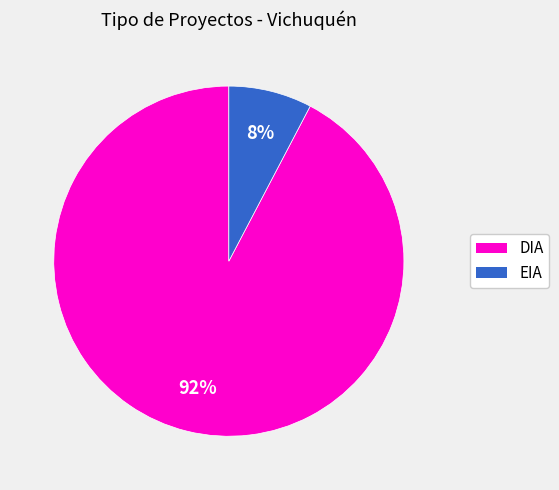

Is there any slice that represents more than half of the pie?

Yes